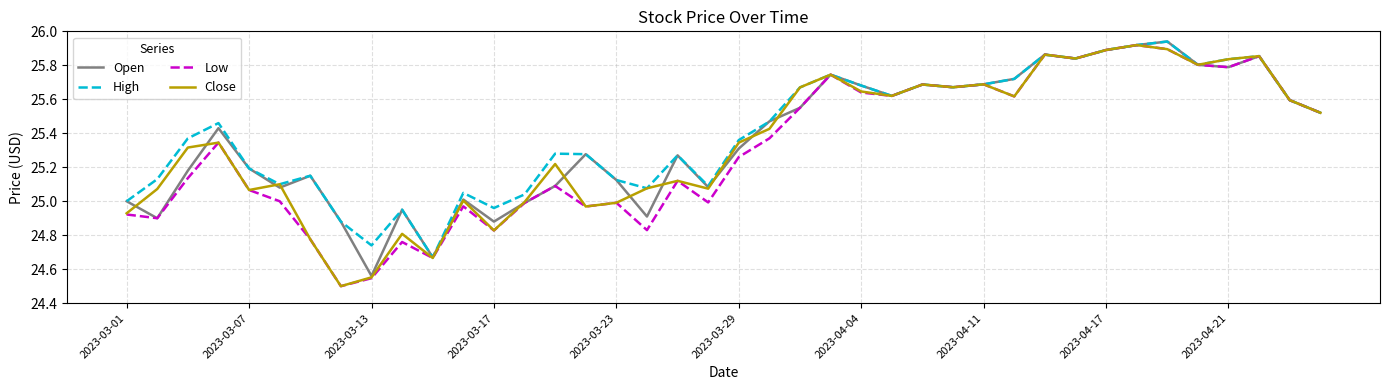

True or false: Low and Open intersect in this chart.

False